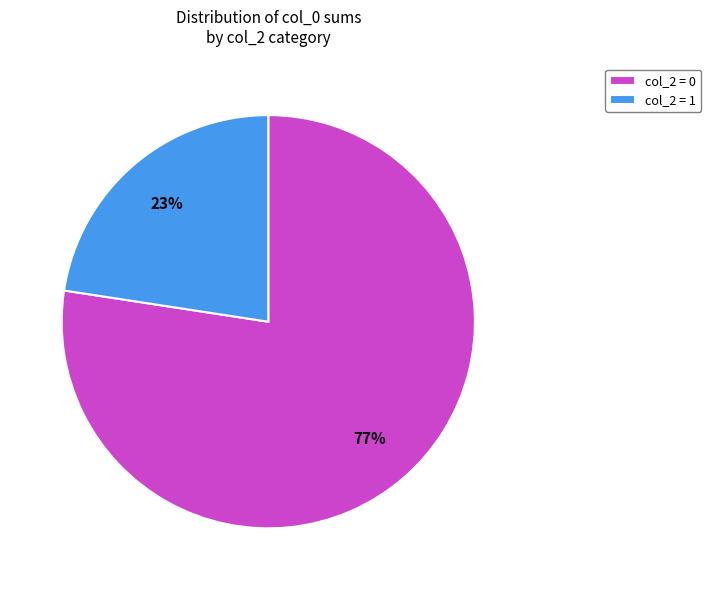

To the nearest percent, what percentage of the pie is col_2 = 1?

23%